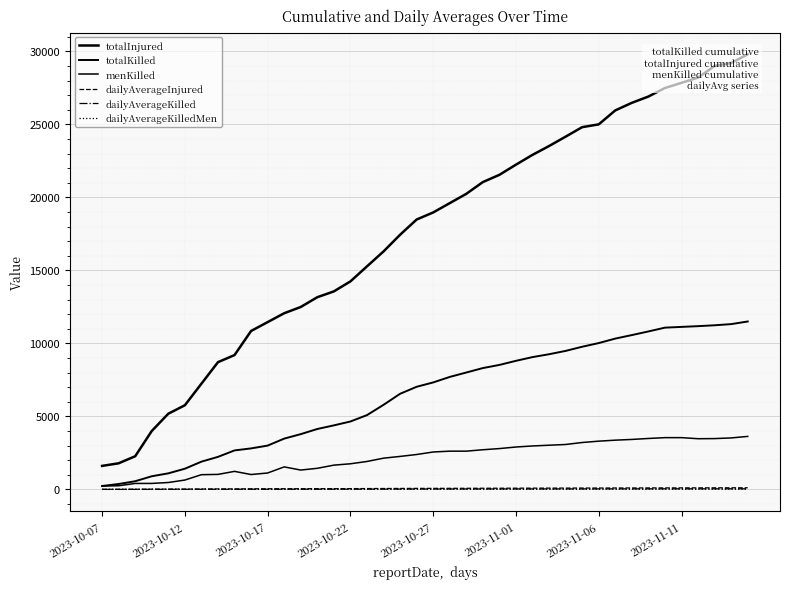

Which category has the lowest value in the totalInjured series?

2023-10-07